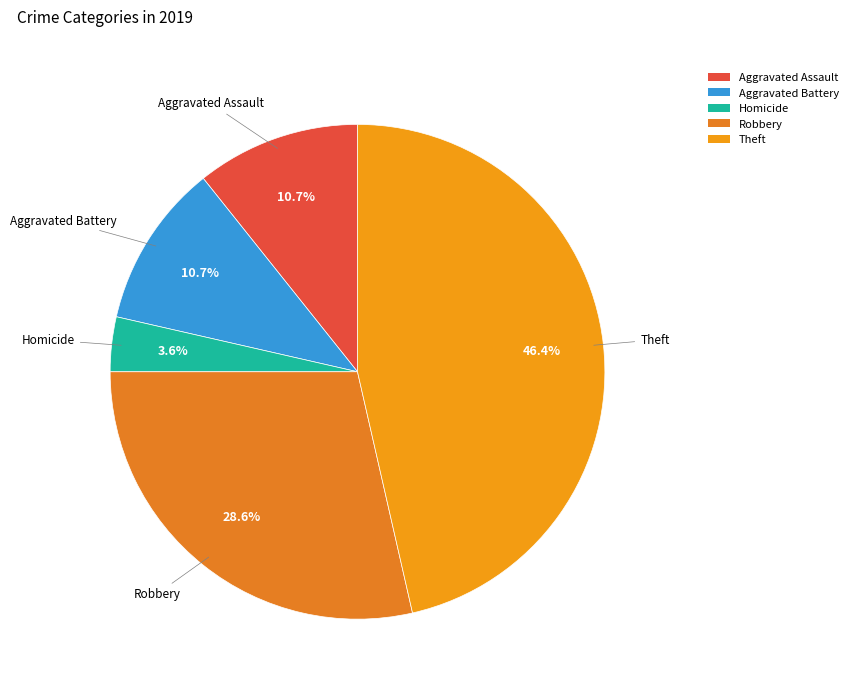

Which slice is the largest?

Theft